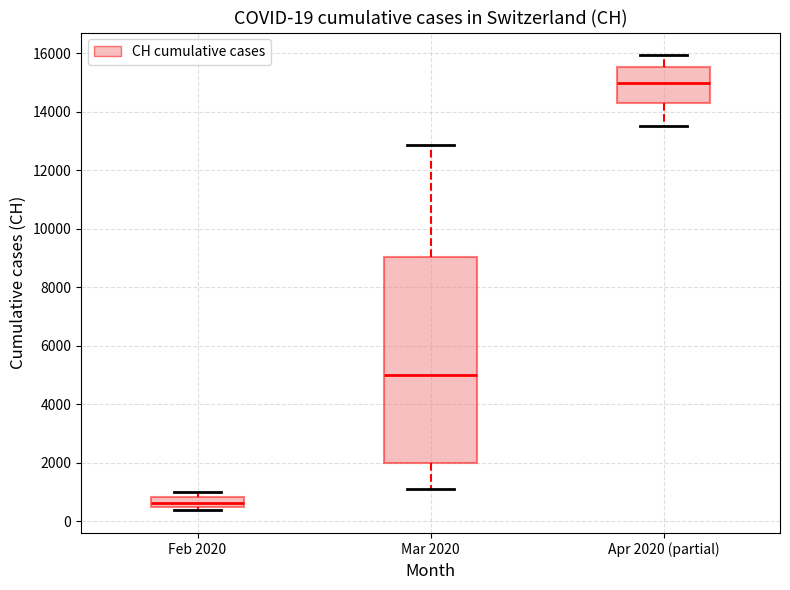

Which box is the tallest, from its lower edge to its upper edge?

Mar 2020